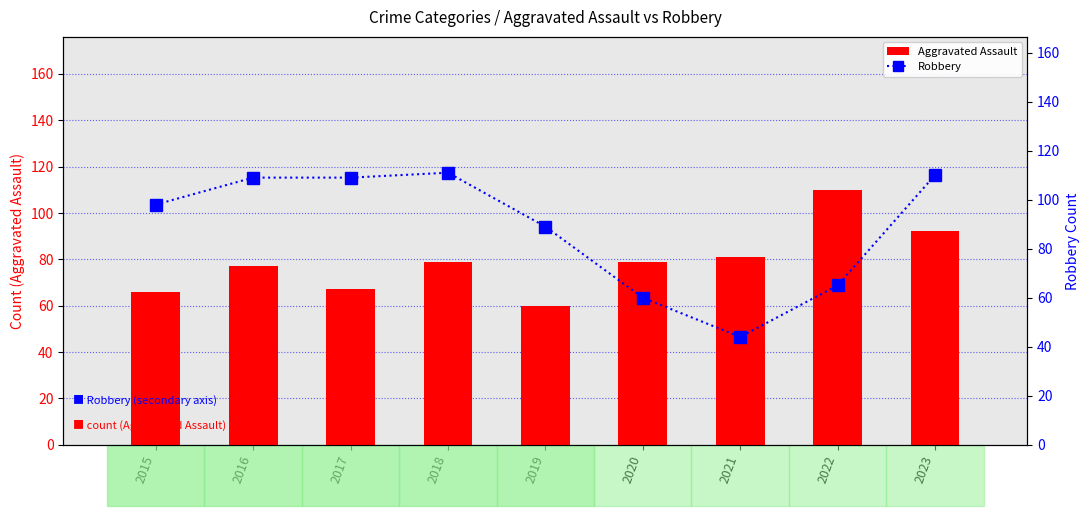

At which label is Robbery closest to 77?

2019